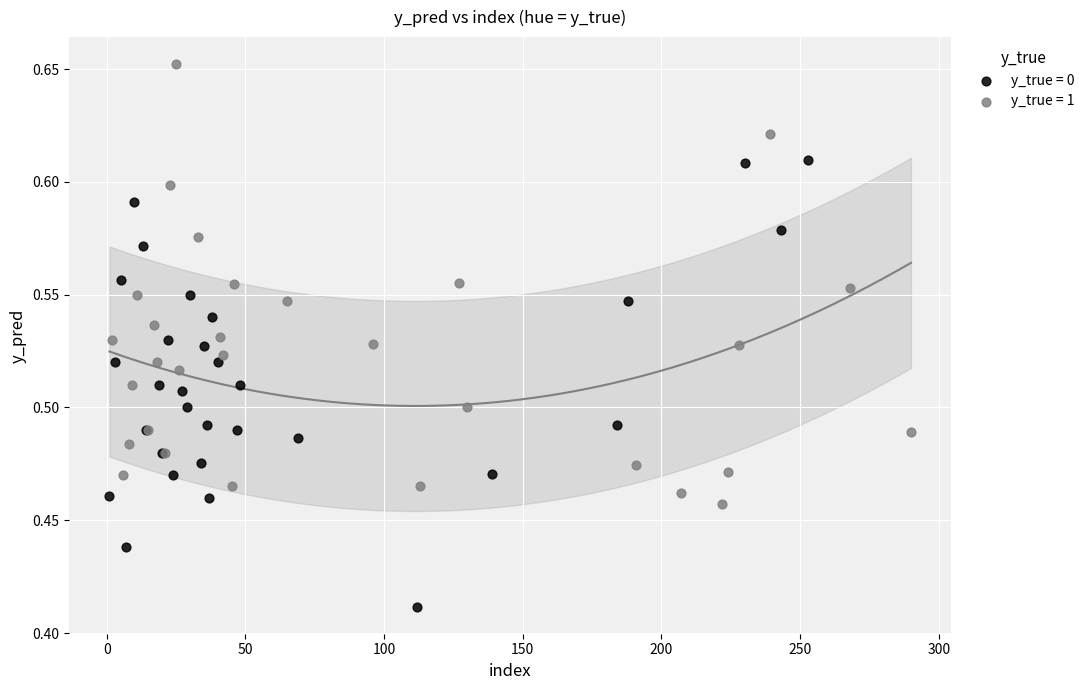

Which series contains the highest Y value?

y_true = 1